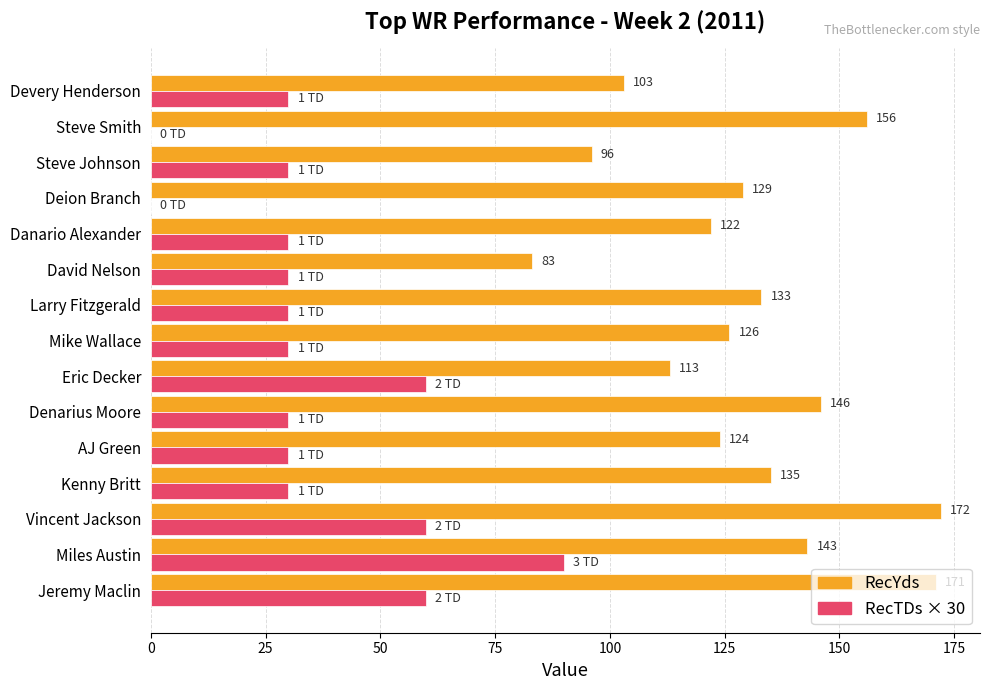

Between Steve Johnson and Steve Smith, which series saw the biggest shift?

RecYds